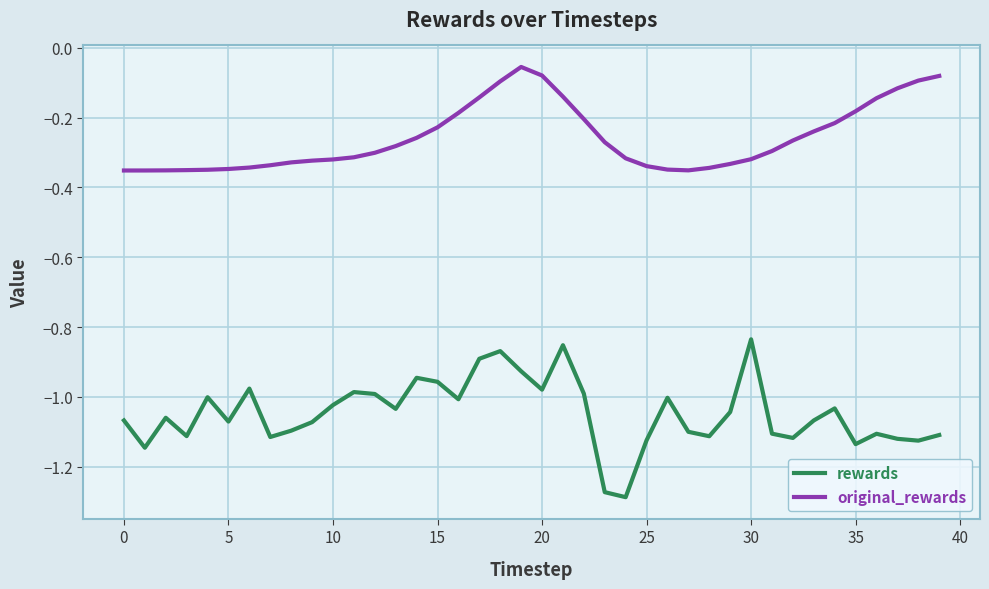

Which series has the largest total across all categories?

original_rewards